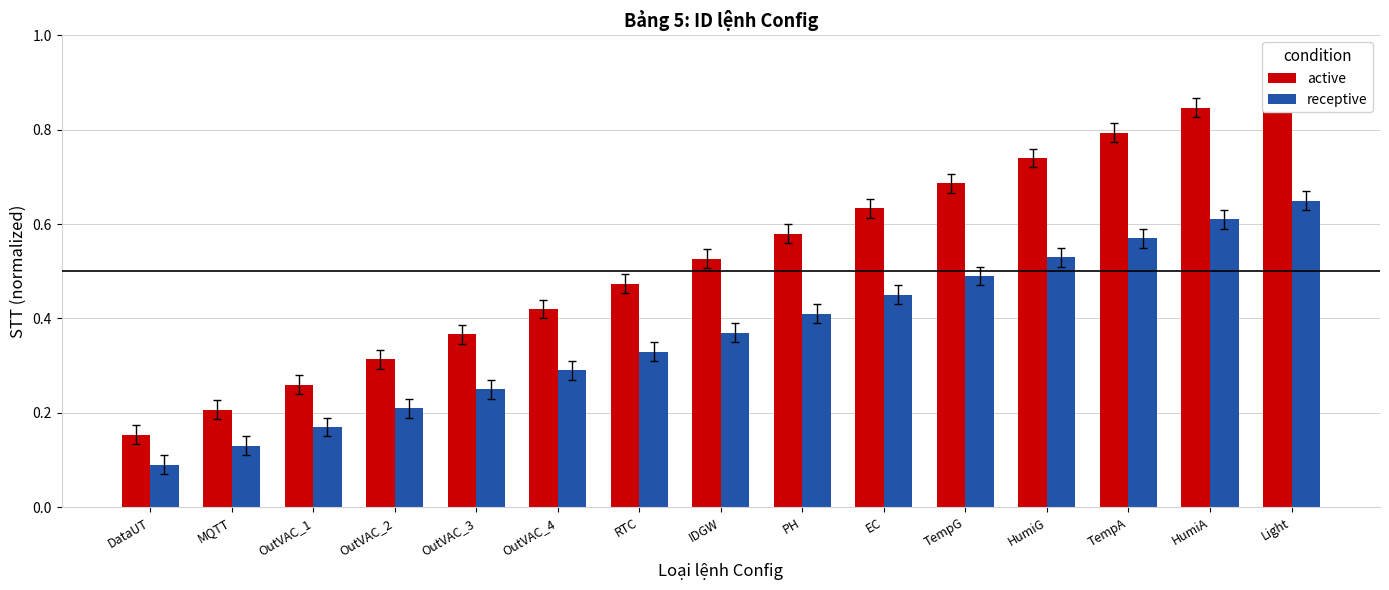

Which has a higher value, Light or OutVAC_1?

Light